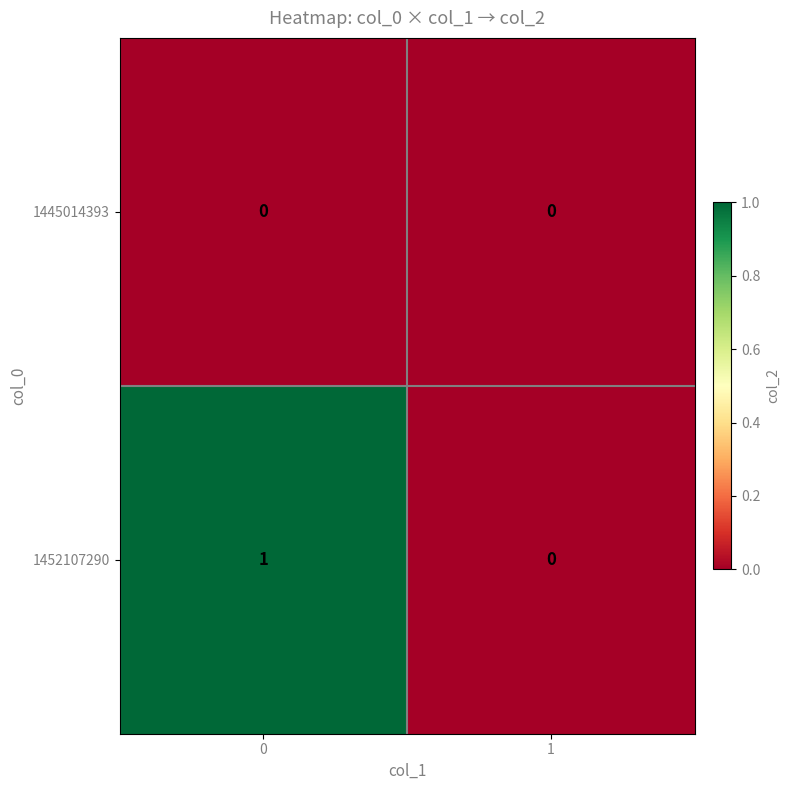

Reading left to right, list all the values displayed in this chart.

1445014393: 0=0	1=0
1452107290: 0=1	1=0